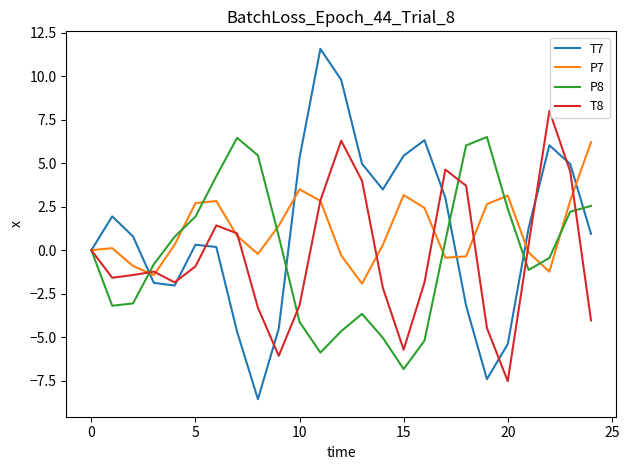

Which series has the largest range (max minus min)?

T7